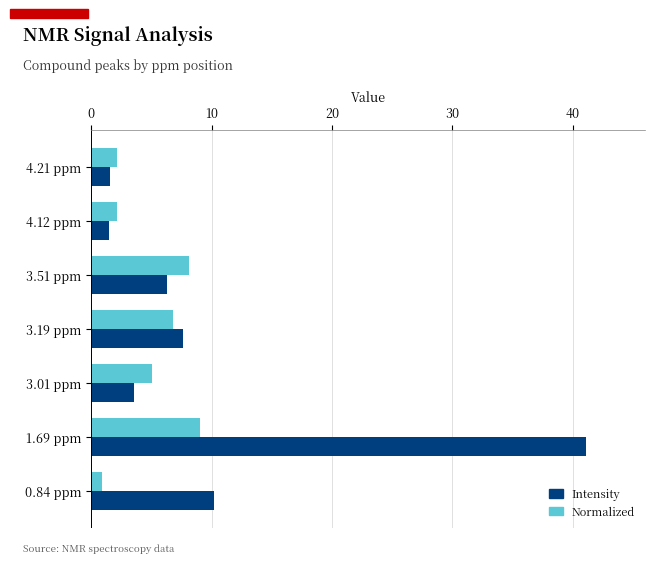

What is the difference between the second highest and minimum values in the Normalized series?

7.2